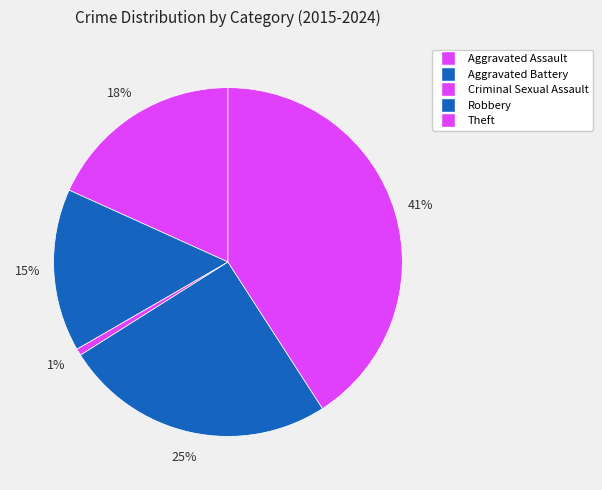

How many slices are in this pie chart?

5